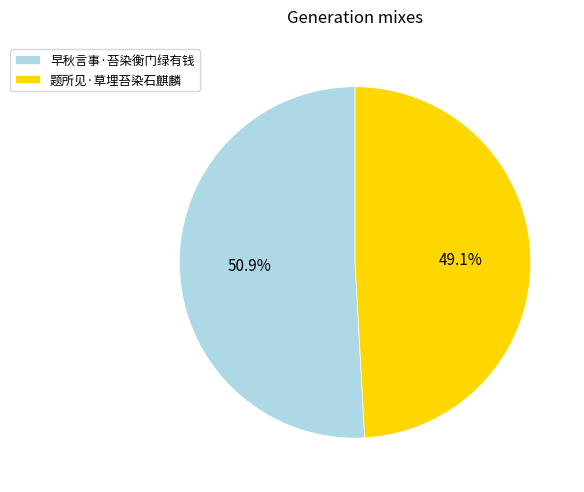

To the nearest percent, what portion does 题所见·草埋苔染石麒麟 represent?

49%